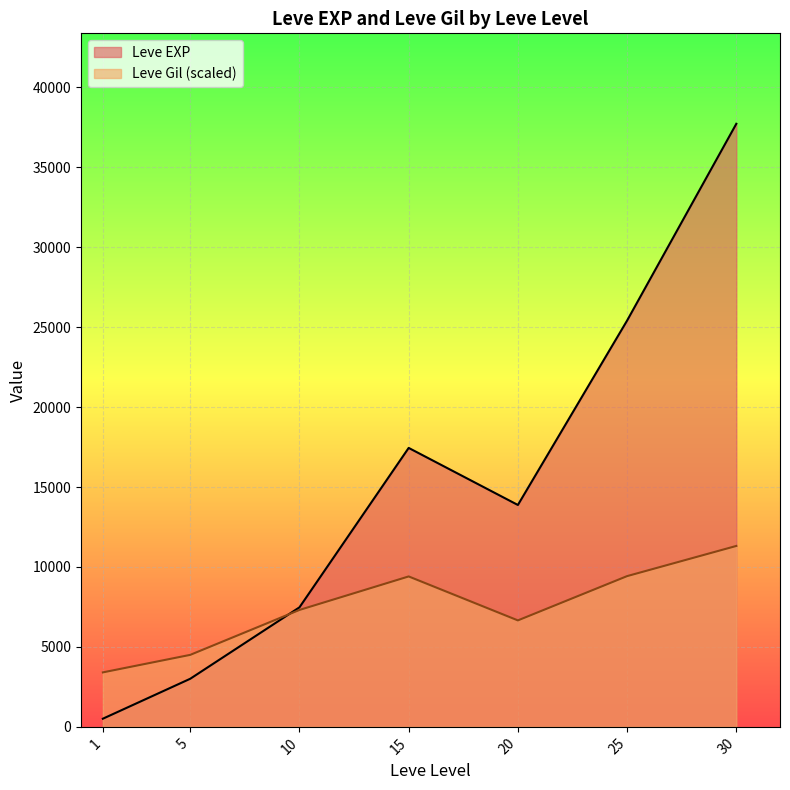

What is the total value across all series at 20?

20535.2